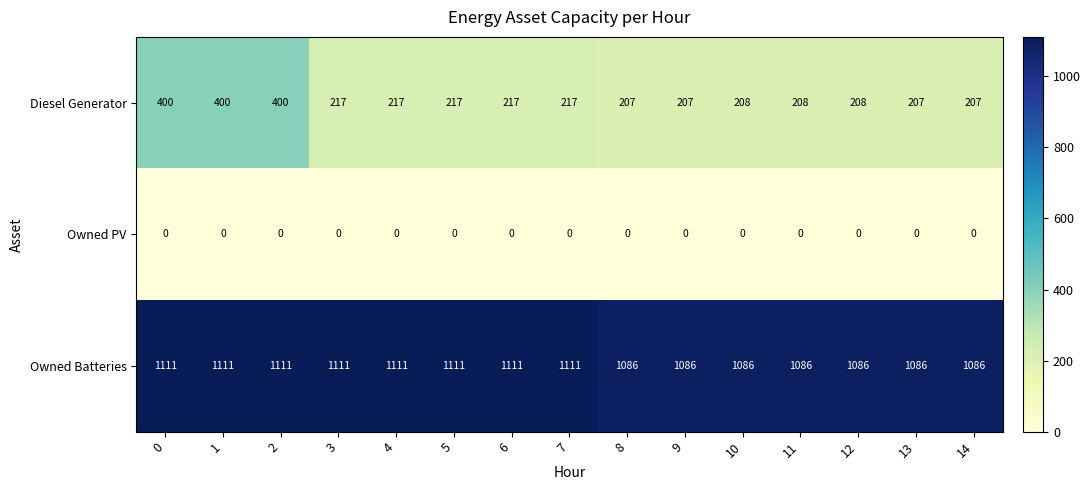

The value of Owned Batteries at 0 is 1809. True or false?

False